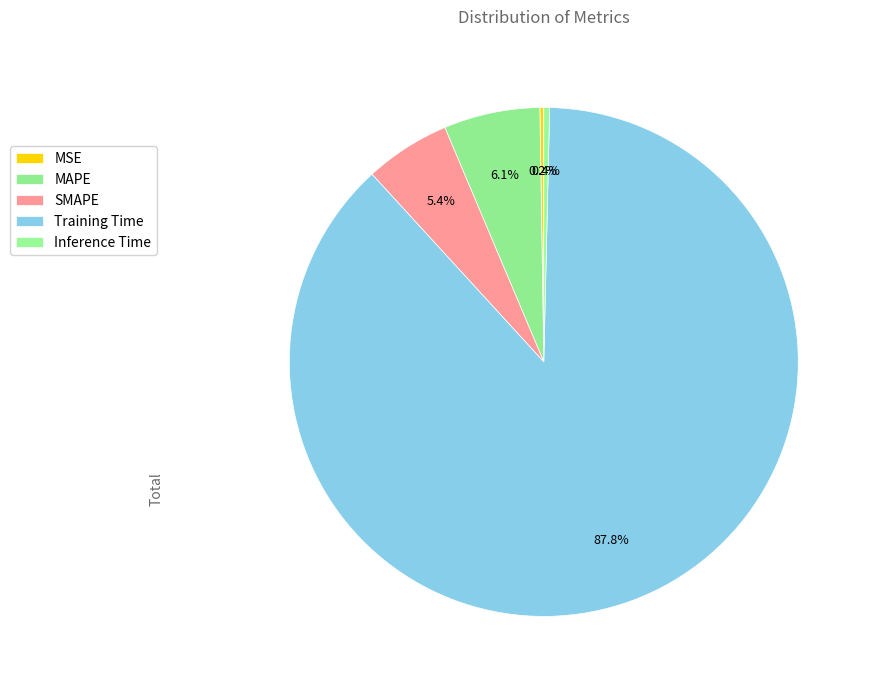

Which slice is the smallest?

MSE